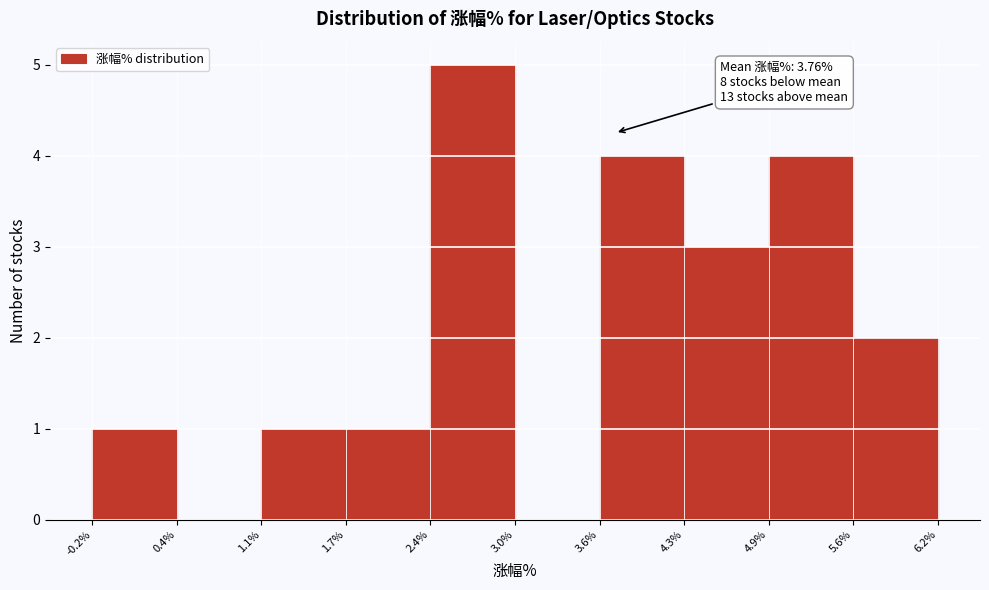

Which range on the x-axis has the tallest bar?

2.4% to 3.0%